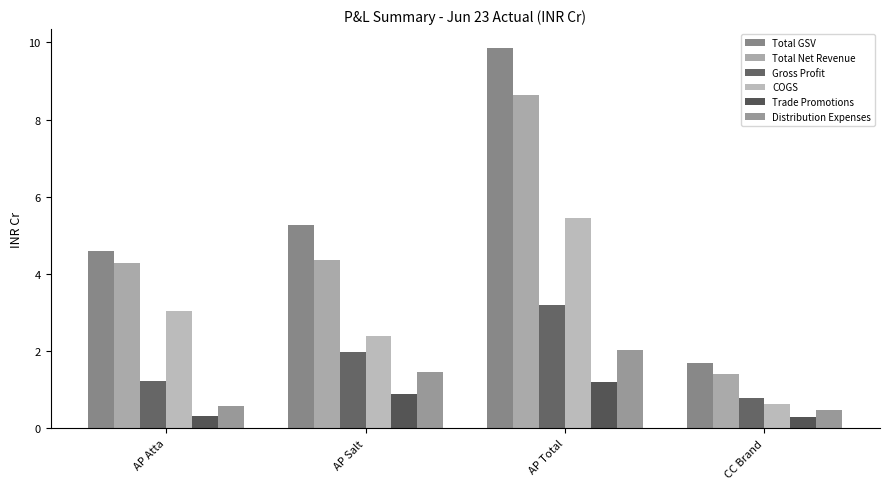

What is the difference between the maximum and minimum values in the Total GSV series?

8.2